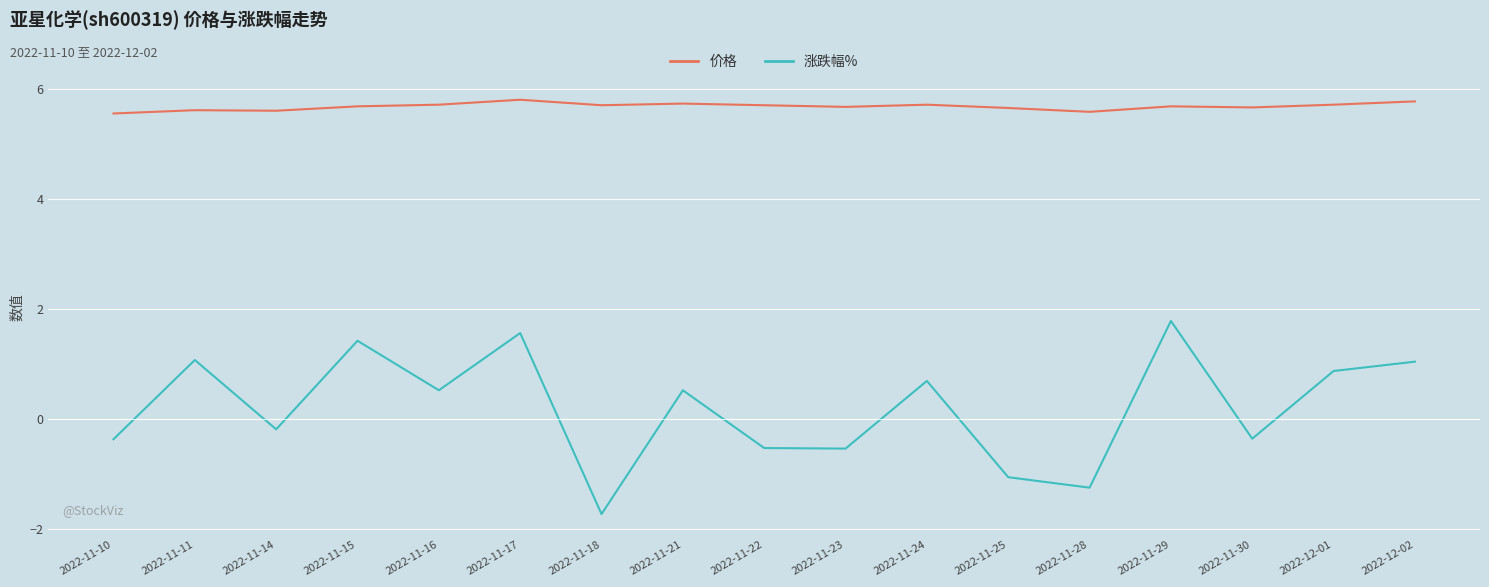

Read the 价格 value at 2022-11-18.

5.7